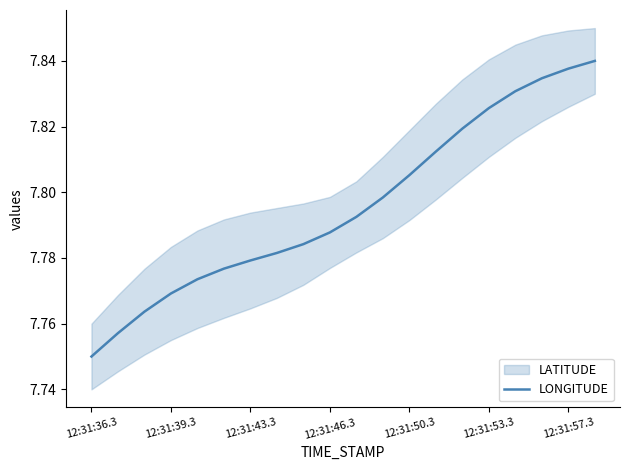

At which category does the chart reach its minimum across all series?

12:31:36.3